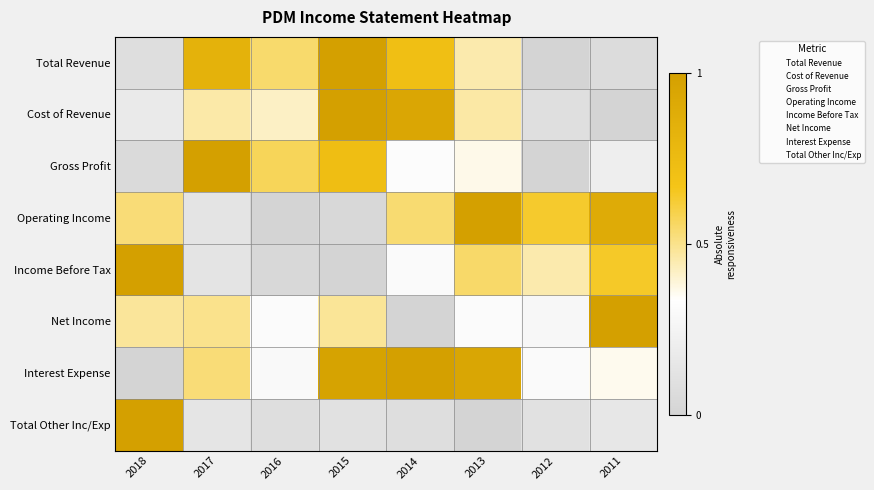

At how many categories does at least one series exceed 0?

8